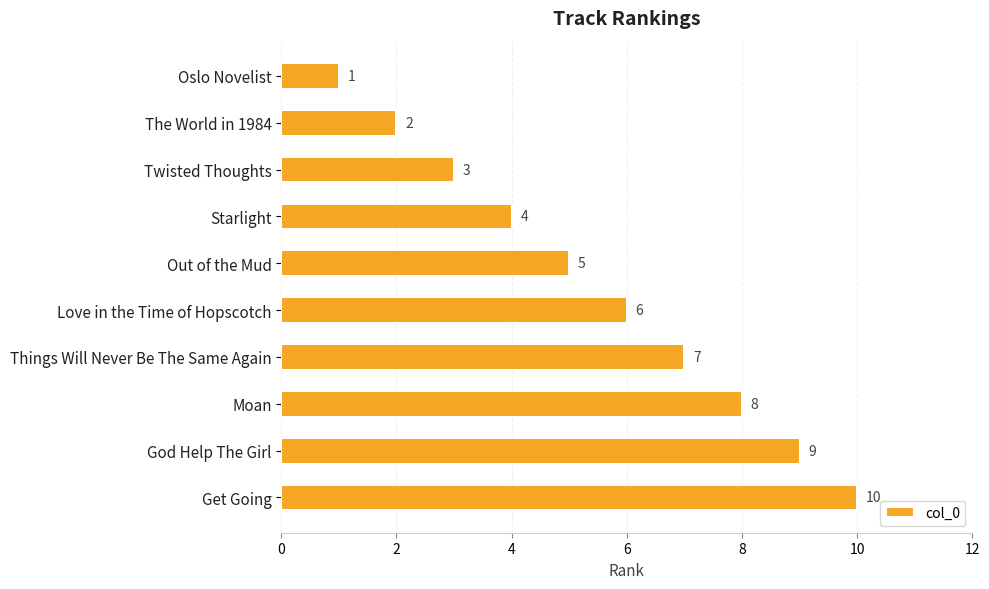

How many data points does each series have?

10